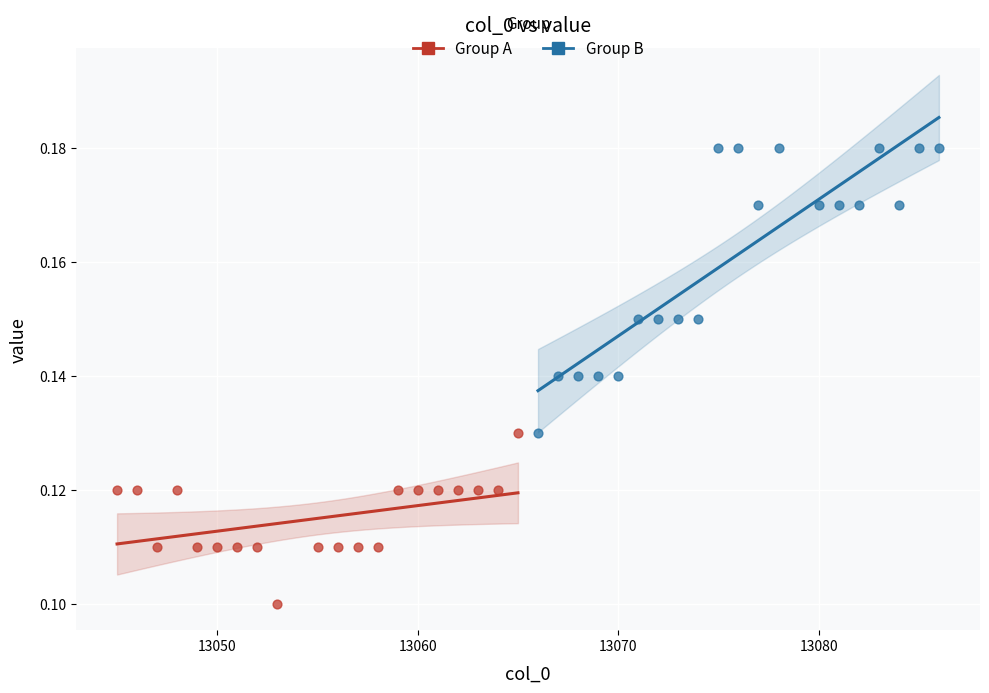

What are all the series names shown in the legend?

Group A, Group B